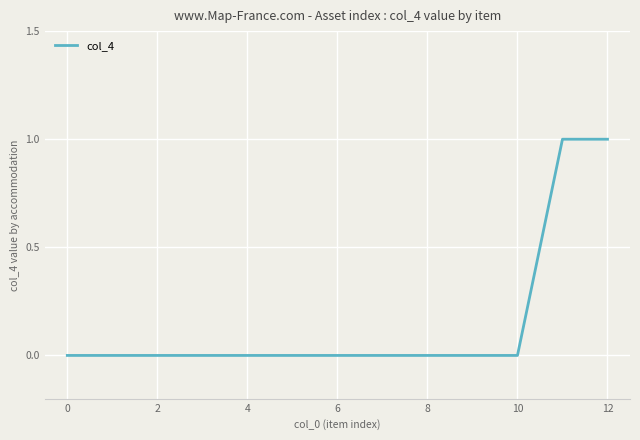

What is the difference between the second highest and minimum values?

1